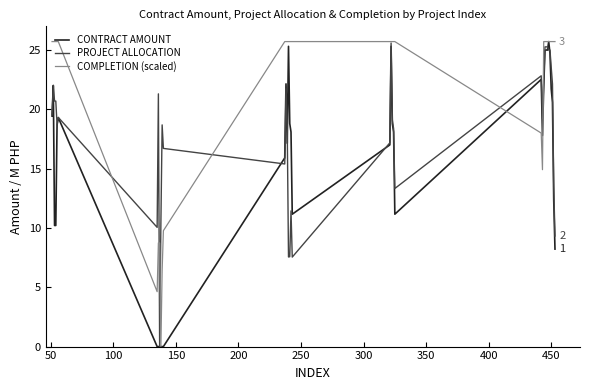

What is the maximum value for PROJECT ALLOCATION?

25.6